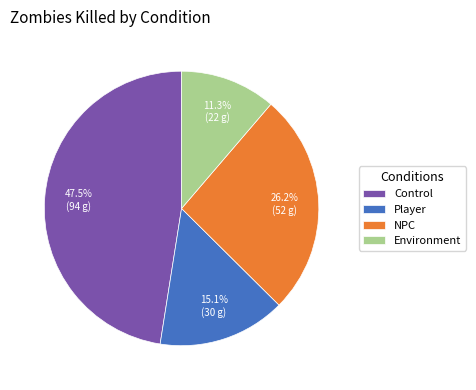

How much of the chart is everything except Environment?

88.7%